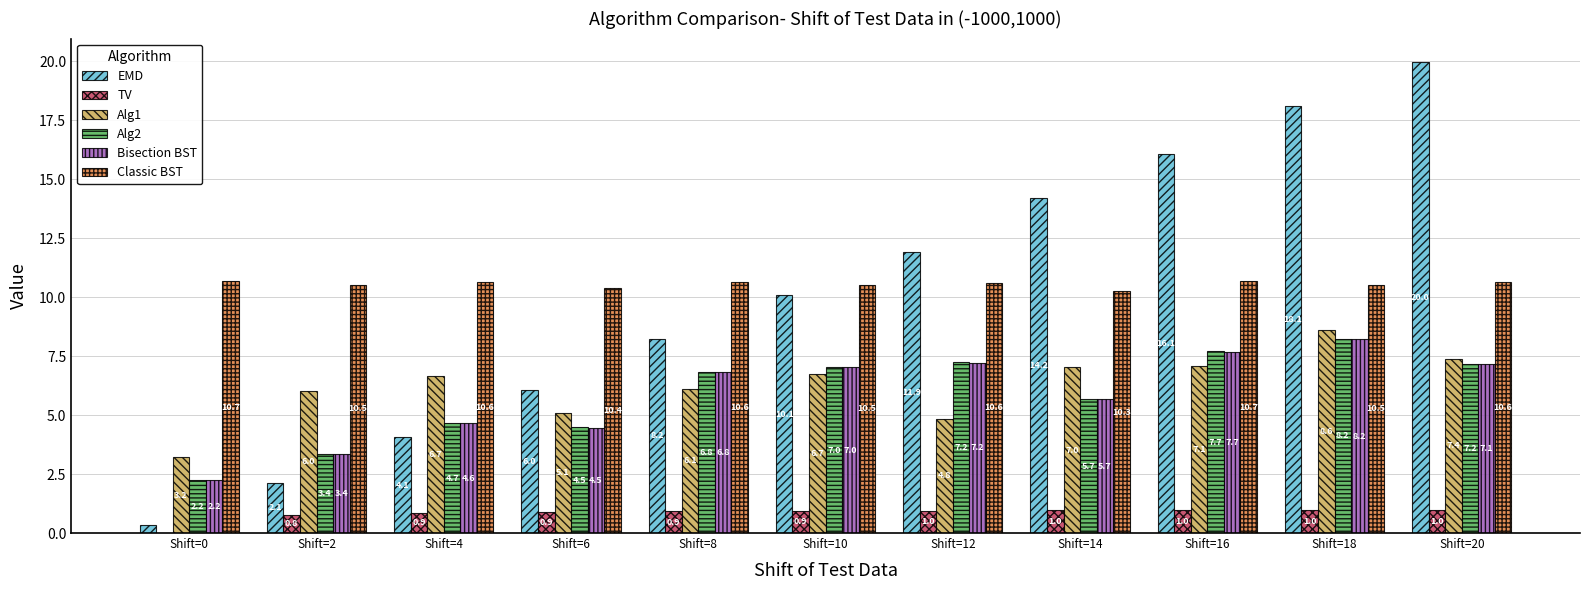

True or false: Alg2 has a value of 4.7 at Shift=20.

False